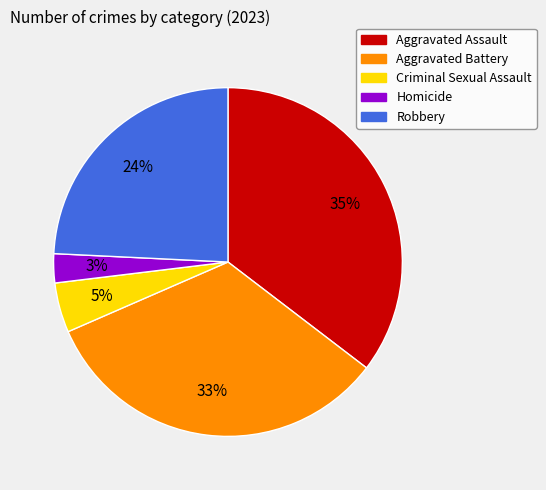

Does Homicide account for over 50% of the chart?

No